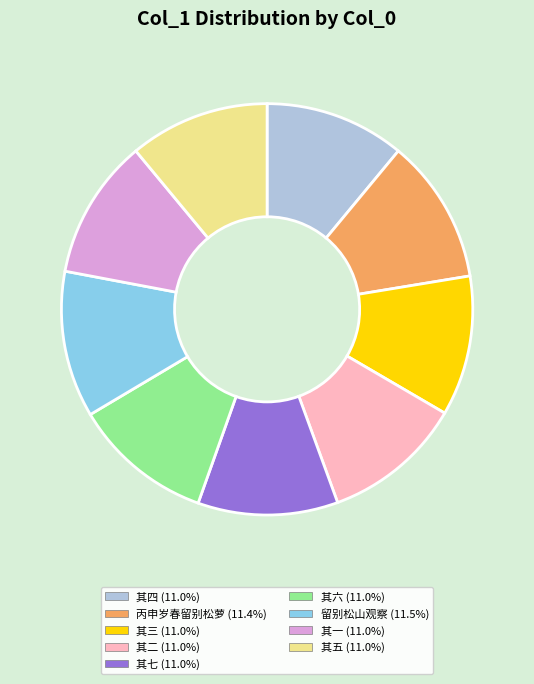

Is there a majority slice in this chart?

No